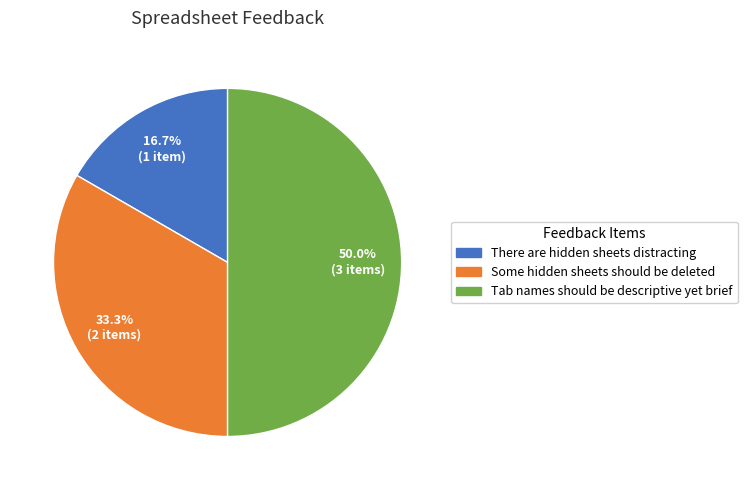

How many segments does this pie chart have?

3